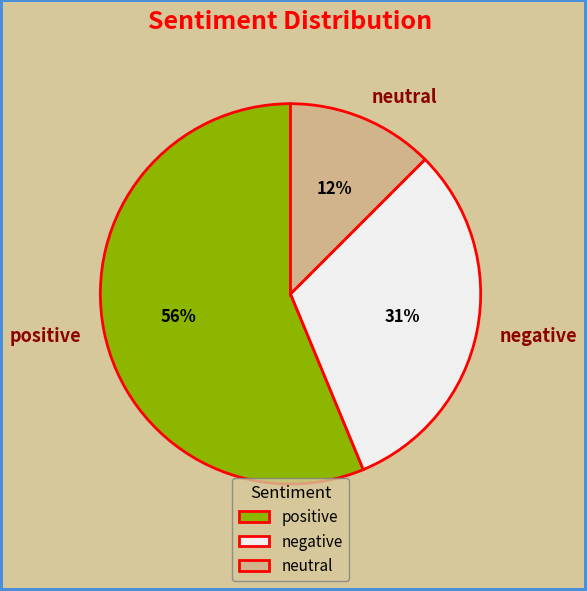

To the nearest percent, what is the average slice percentage?

33%